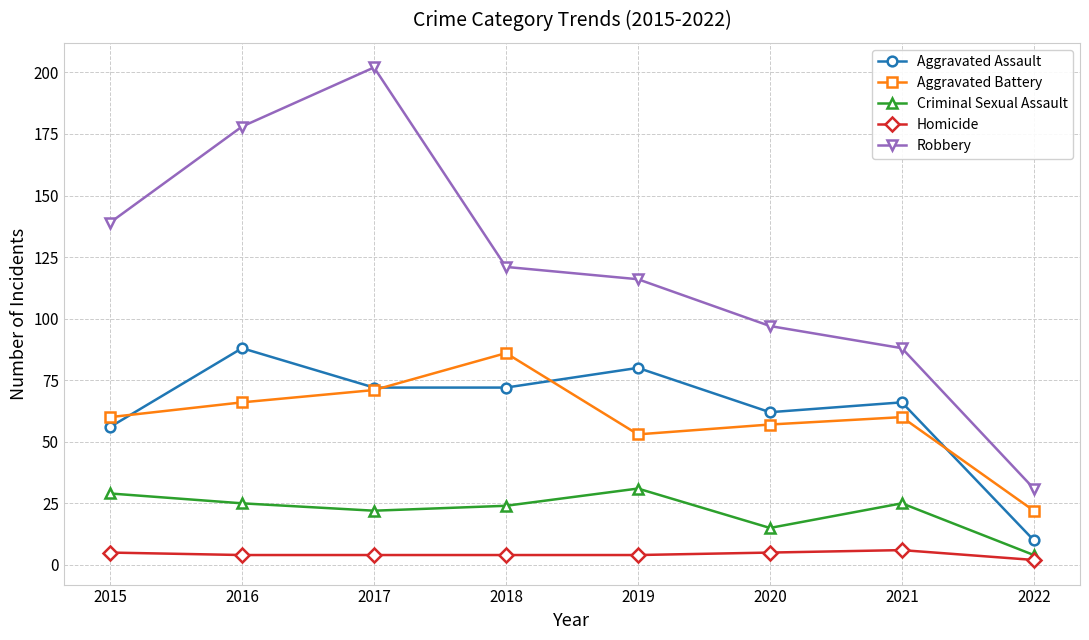

True or false: Aggravated Battery has more than 2 interior local peaks.

False